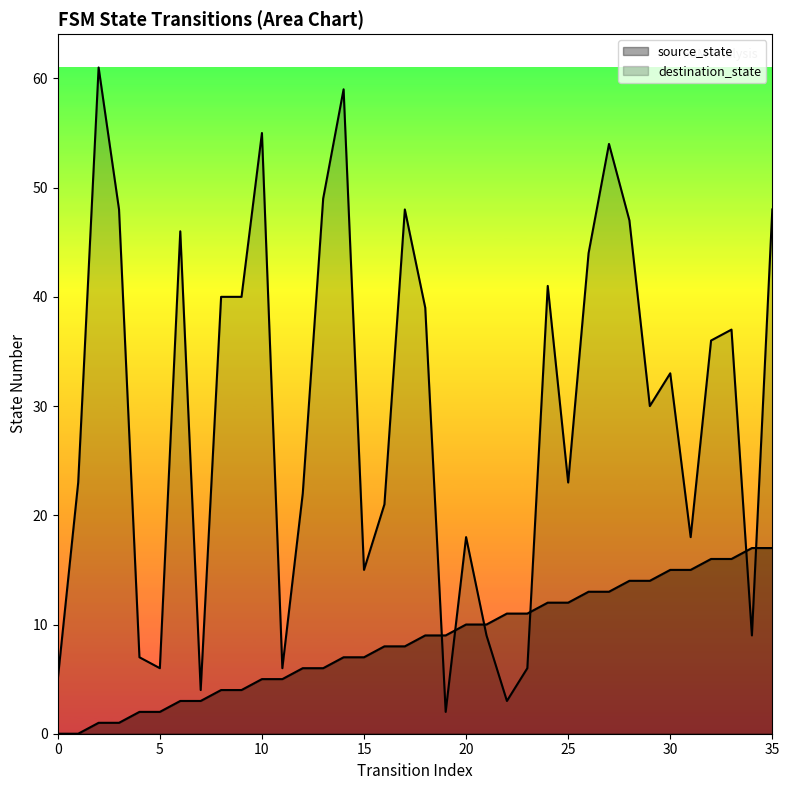

Reading left to right, transcribe all the data shown in this chart.

source_state: 0	0	1	1	2	2	3	3	4	4	5	5	6	6	7	7	8	8	9	9	10	10	11	11	12	12	13	13	14	14	15	15	16	16	17	17
destination_state: 5	23	61	48	7	6	46	4	40	40	55	6	22	49	59	15	21	48	39	2	18	9	3	6	41	23	44	54	47	30	33	18	36	37	9	48